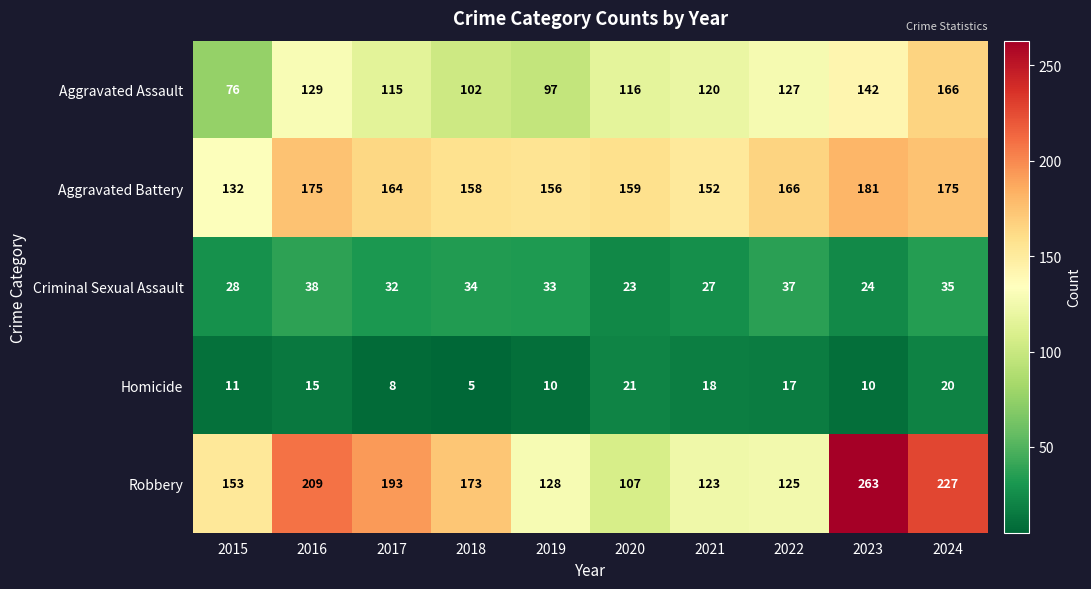

What is the average value of the Homicide series?

14